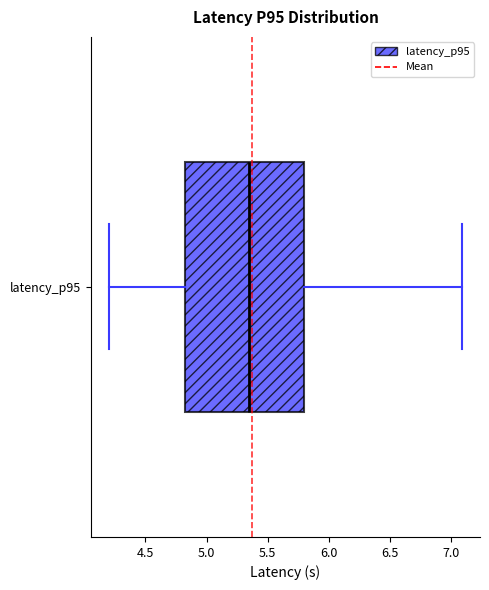

Read this box plot against the x-axis: the position of the median line, the range covered by the box, and the ends of both whiskers. The values are not printed on the chart, so give them approximately, as read against the axis.

median 5.35, box 4.85 to 5.80, whiskers 4.20 to 7.10